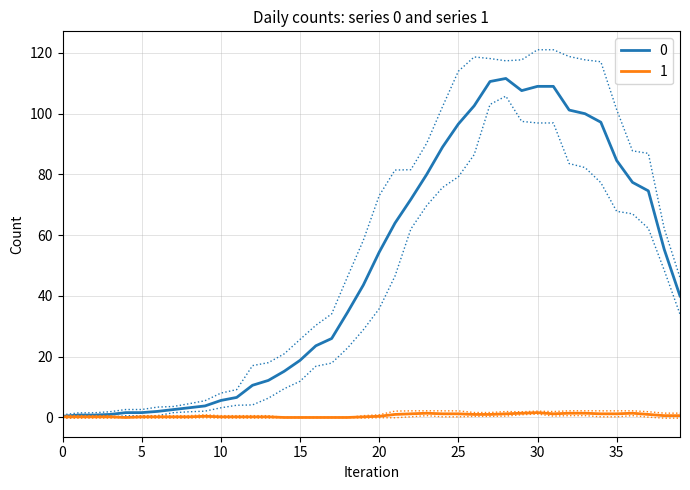

How many data points does each series have?

40